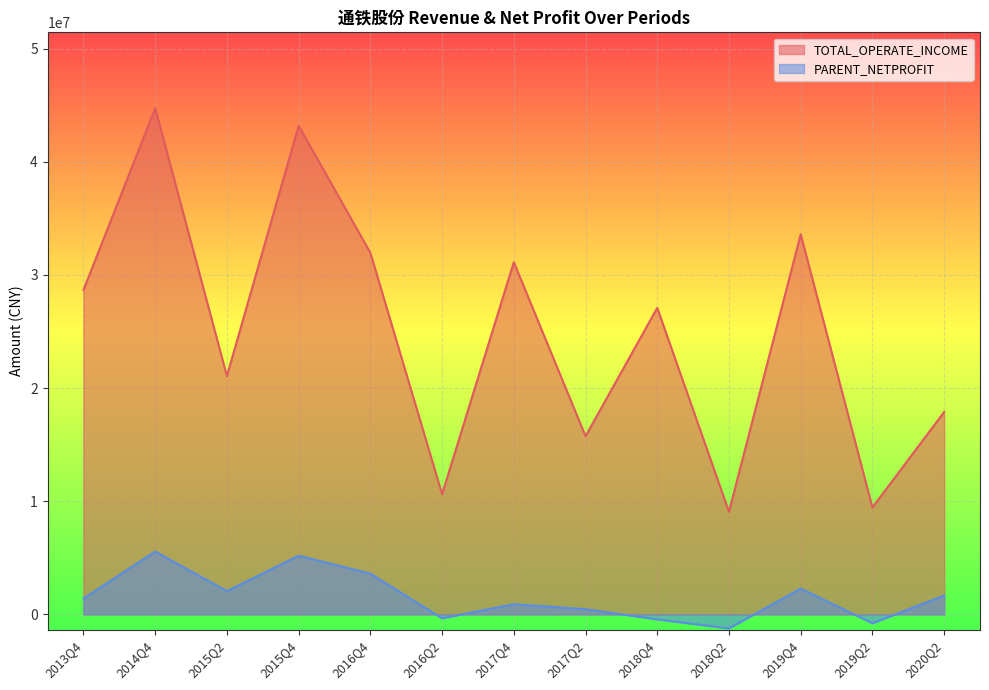

True or false: TOTAL_OPERATE_INCOME has more than 2 interior local peaks.

True